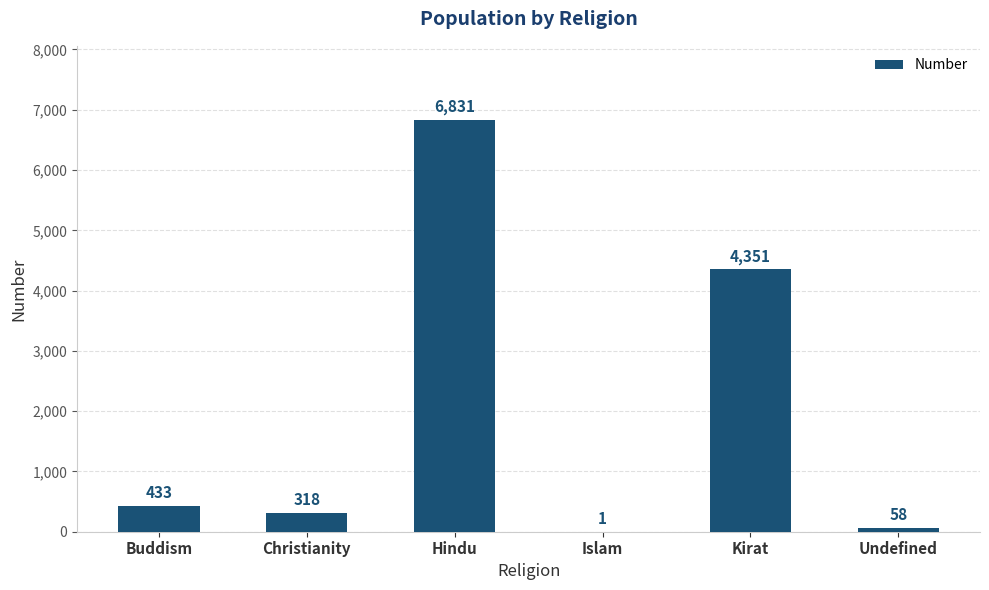

Read the value at Christianity, to the nearest 50.

300